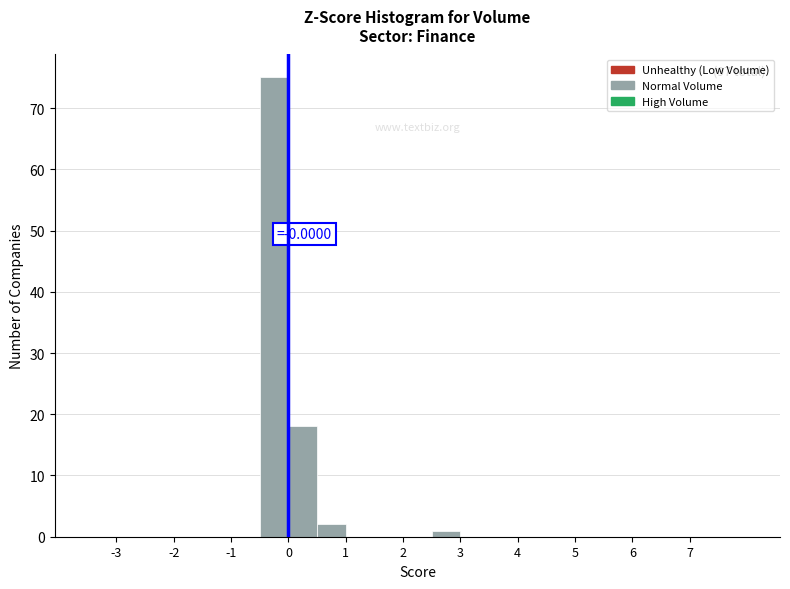

Which range on the x-axis has the tallest bar?

-0.5 to 0.0